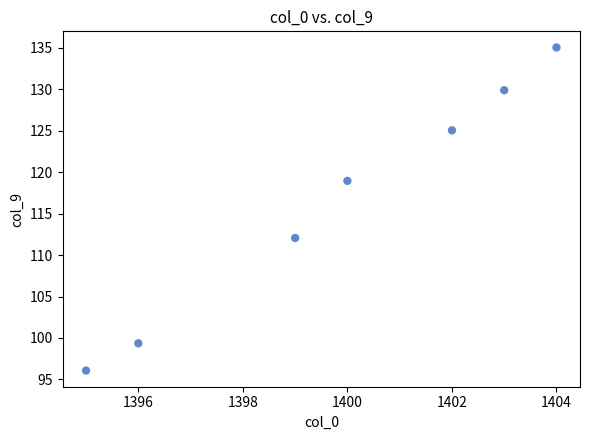

What is the average Y value?

116.6